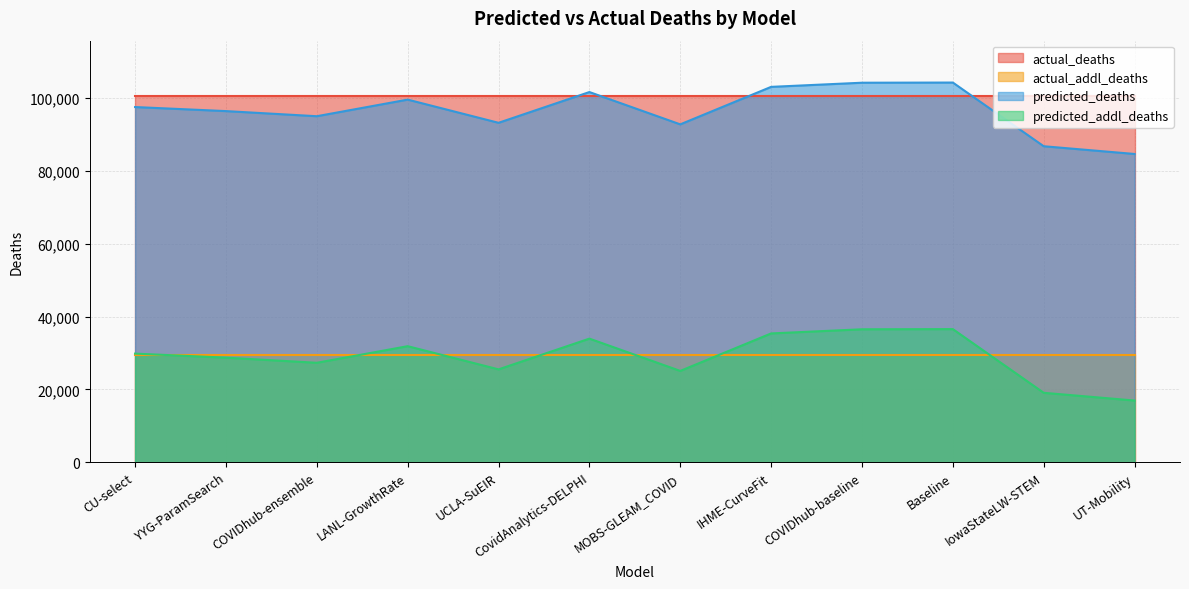

What is the spread (max minus min) of values at COVIDhub-baseline?

67682.0